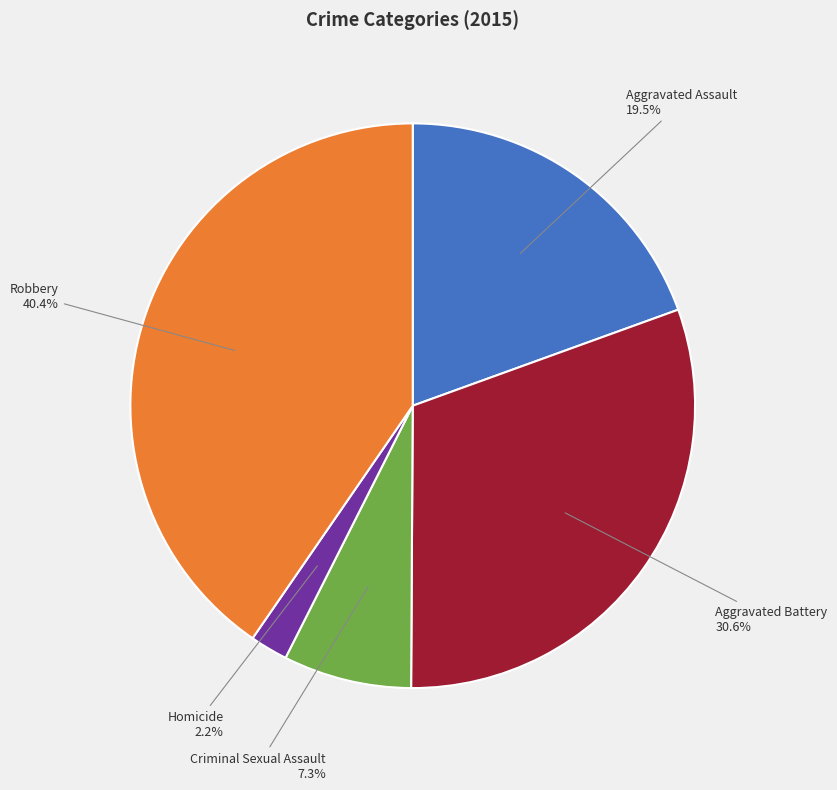

Is the sum of Robbery and Aggravated Assault greater than half?

Yes